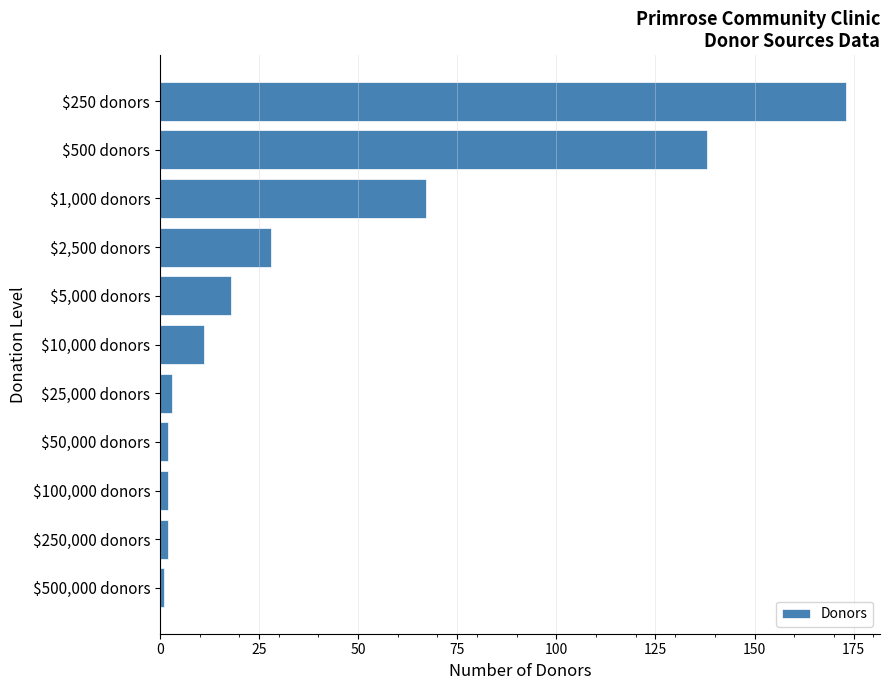

The chart shows a value of 138 at $500 donors. True or false?

True